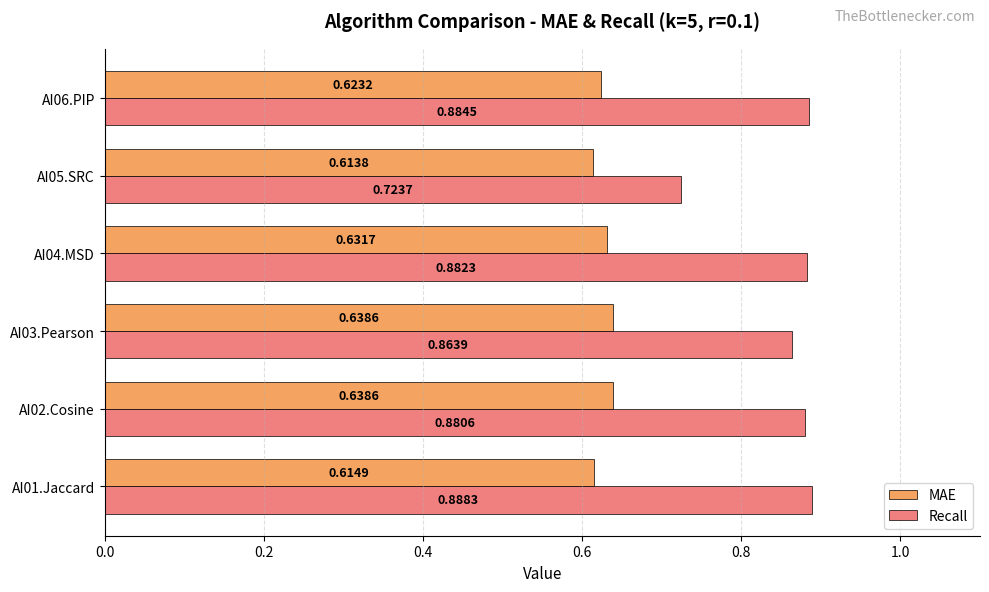

Which series has the largest total across all categories?

Recall